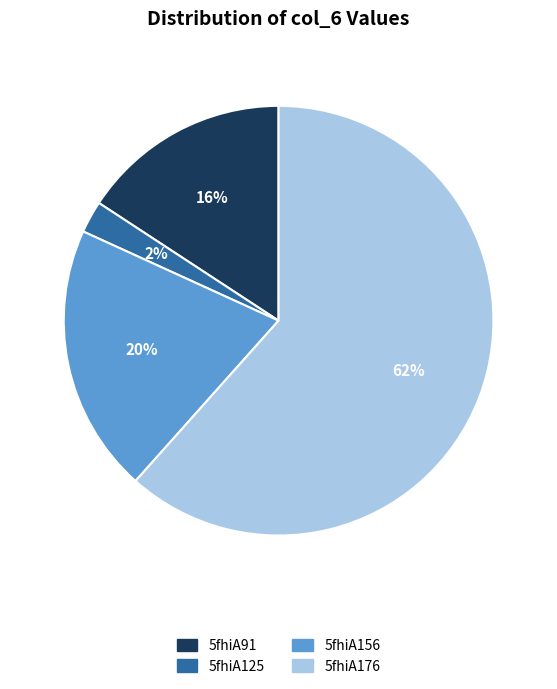

How many slices are in this pie chart?

4